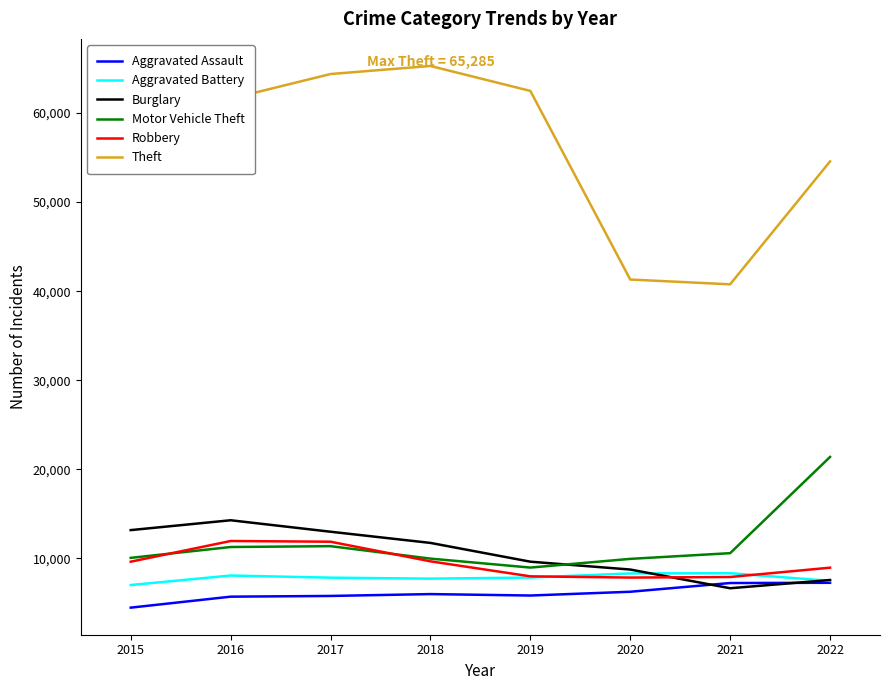

True or false: Aggravated Battery and Theft cross at least once.

False